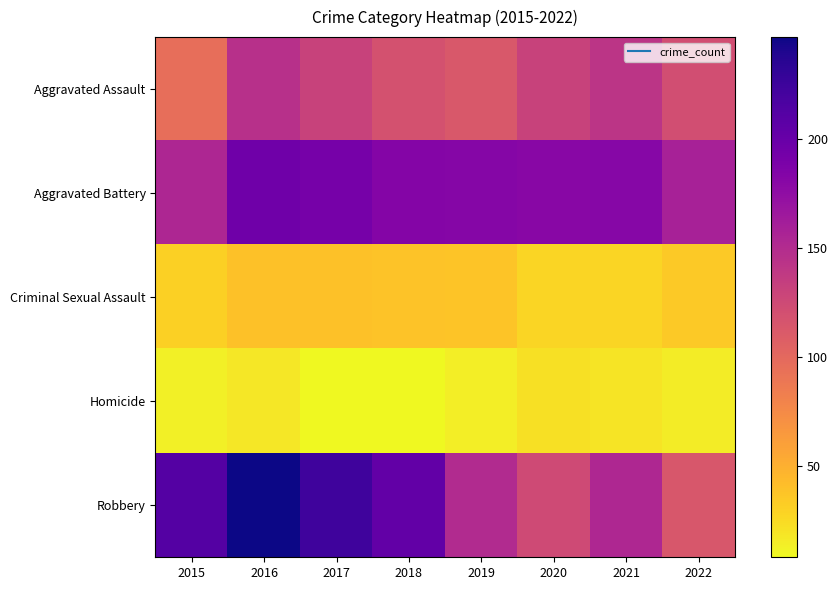

List the series in order of their peak value, highest first.

Robbery, Aggravated Battery, Aggravated Assault, Criminal Sexual Assault, Homicide